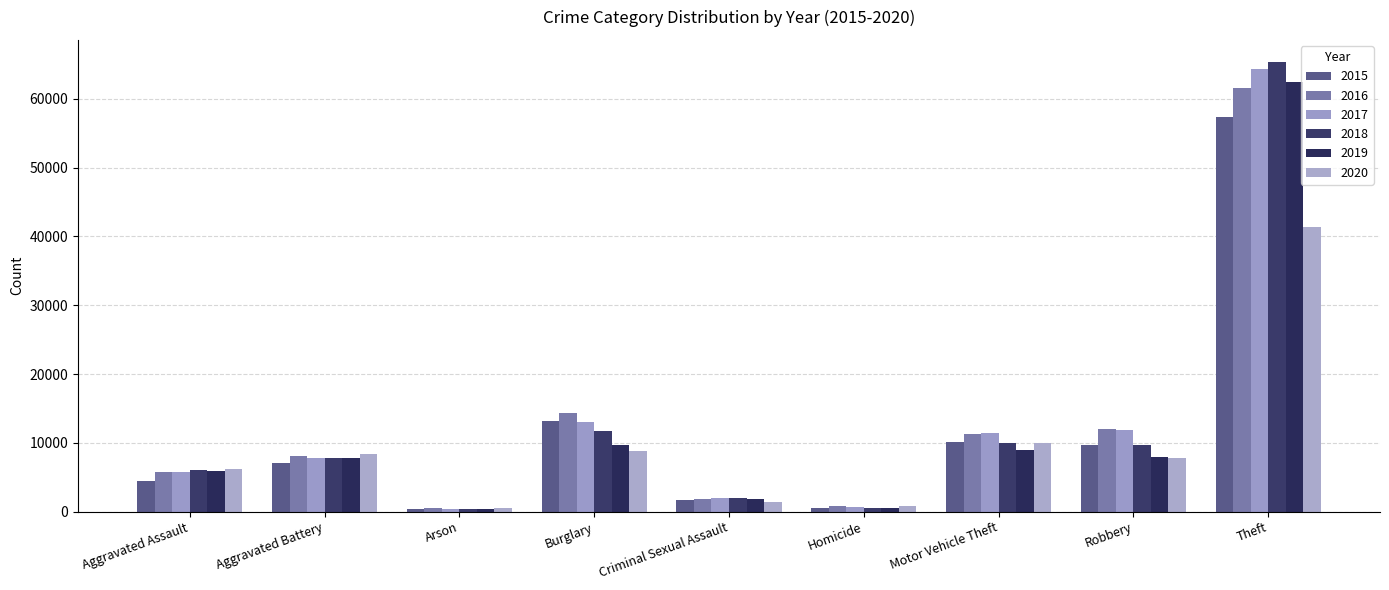

At which category is the sum across all series the highest?

Theft